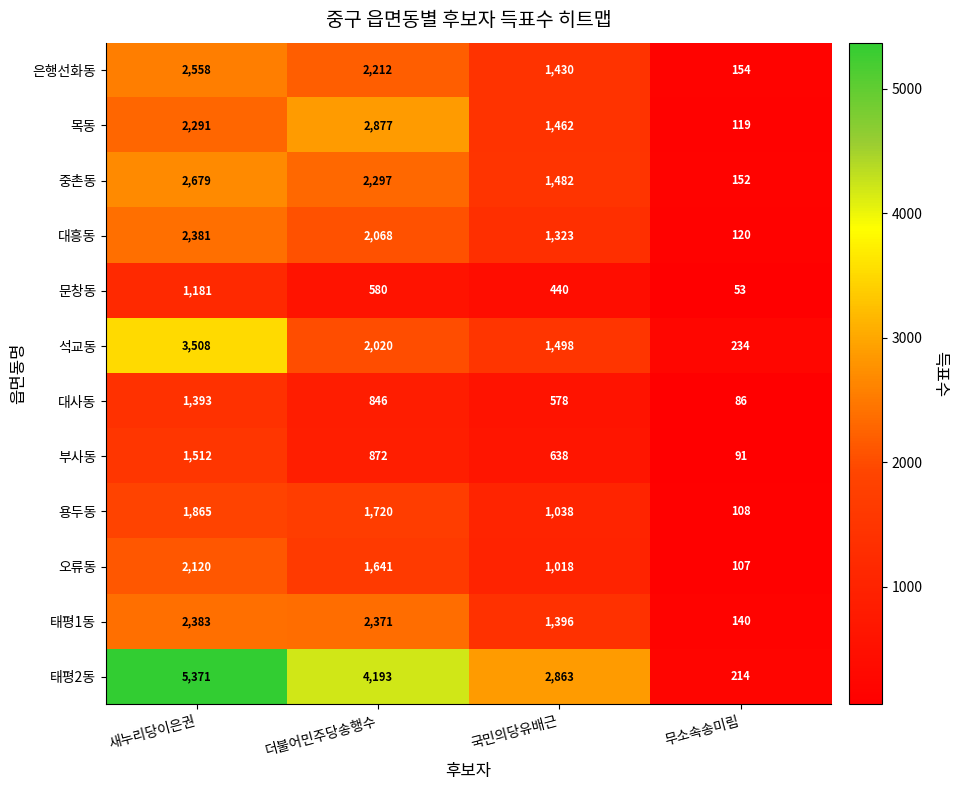

What is the difference between the highest and lowest values at 더불어민주당송행수?

3613